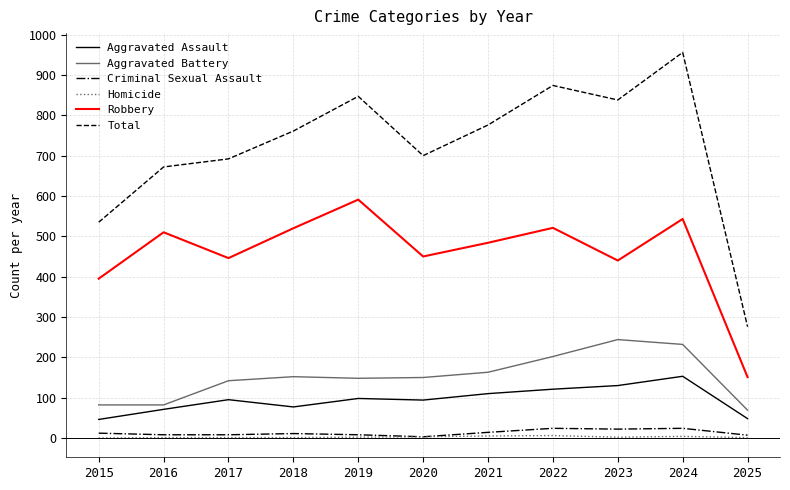

How many series are shown in this chart?

6